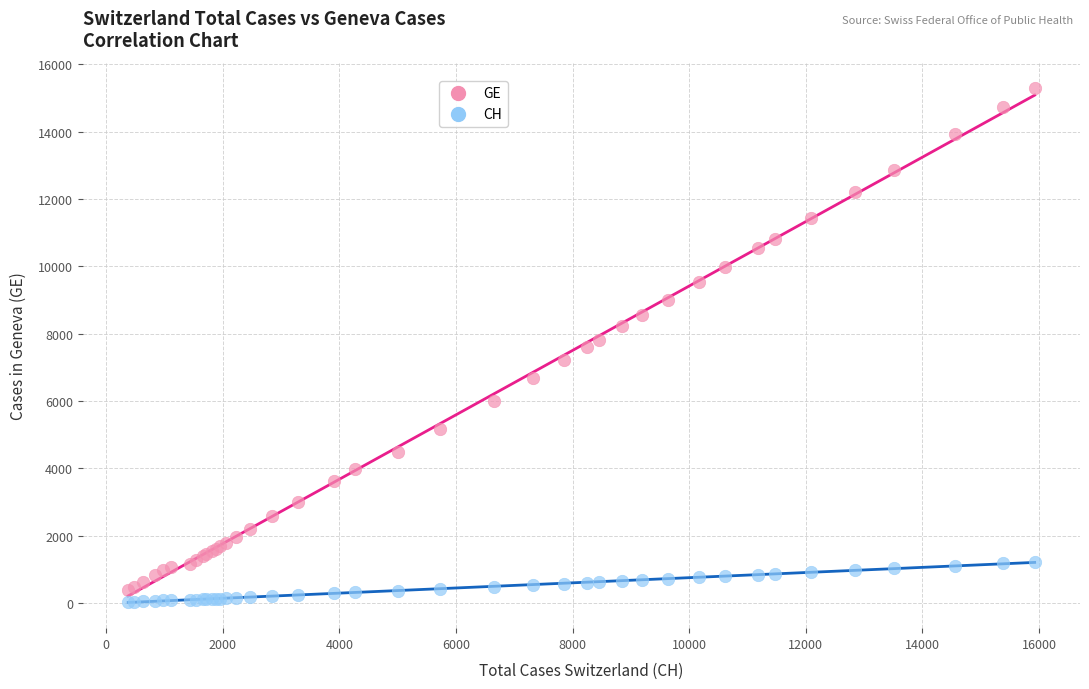

What is the X range (max minus min) for the scatter plot?

15551.0